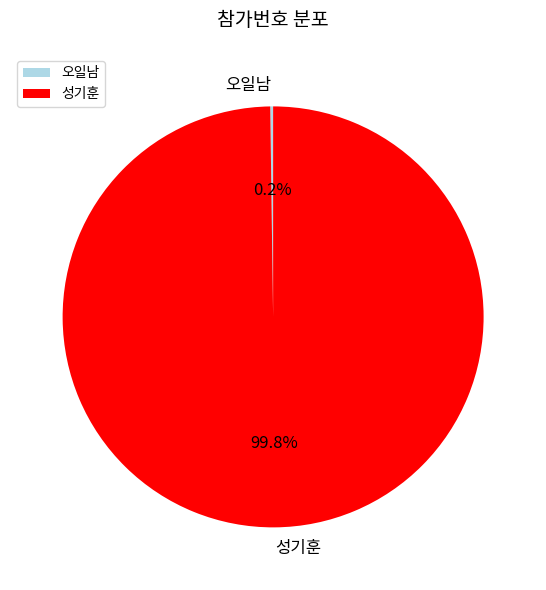

Which slice is the largest?

성기훈